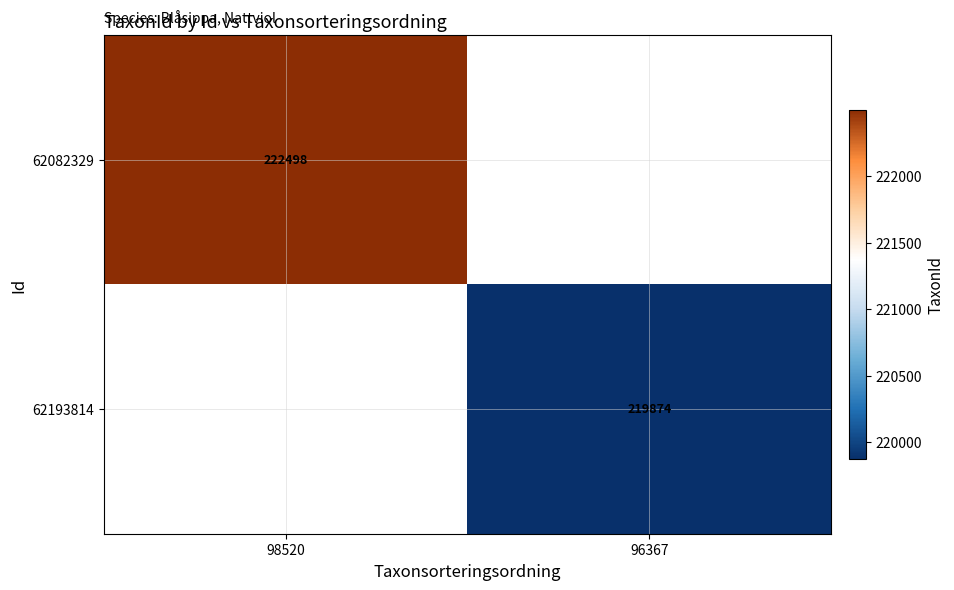

True or false: 62193814 has a value of 129355 at 96367.

False